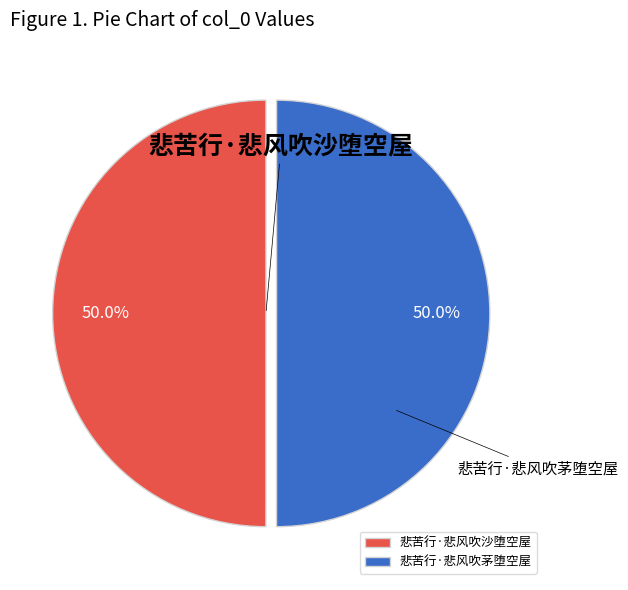

To the nearest percent, what portion does 悲苦行·悲风吹茅堕空屋 represent?

50%